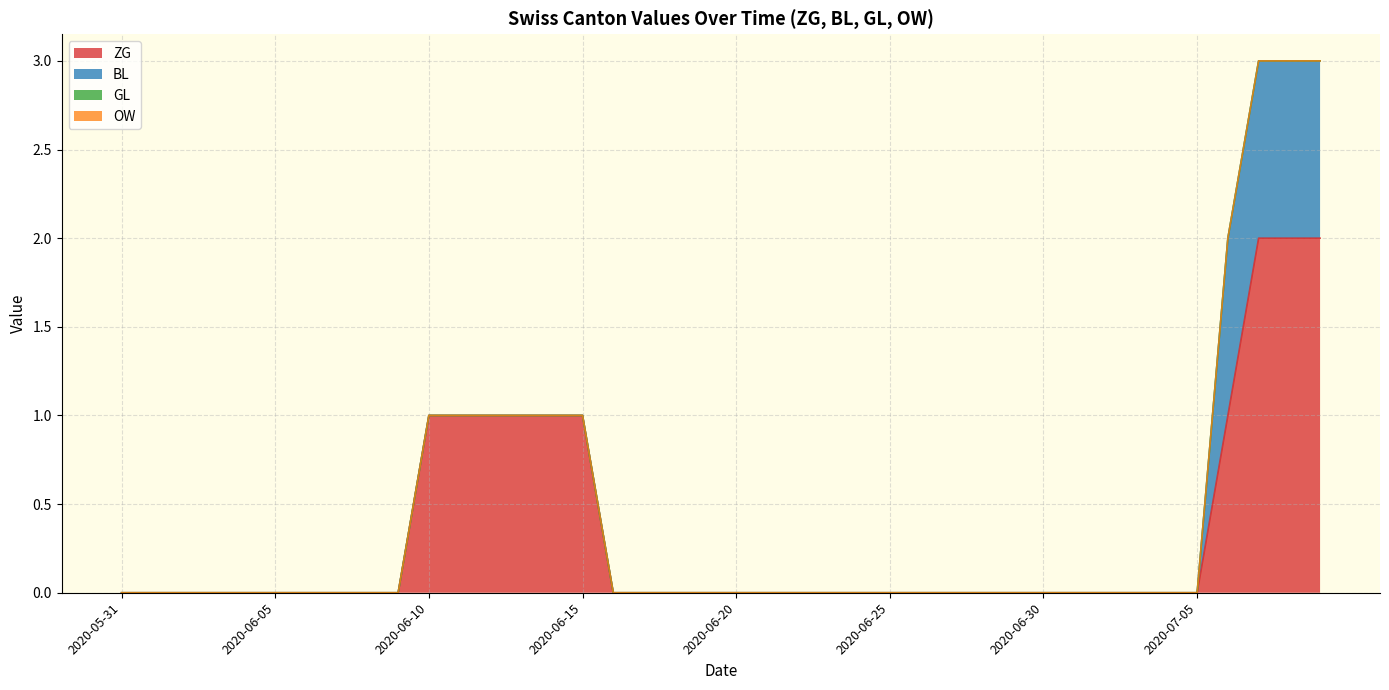

List the series in order of their peak value, lowest first.

GL, OW, BL, ZG